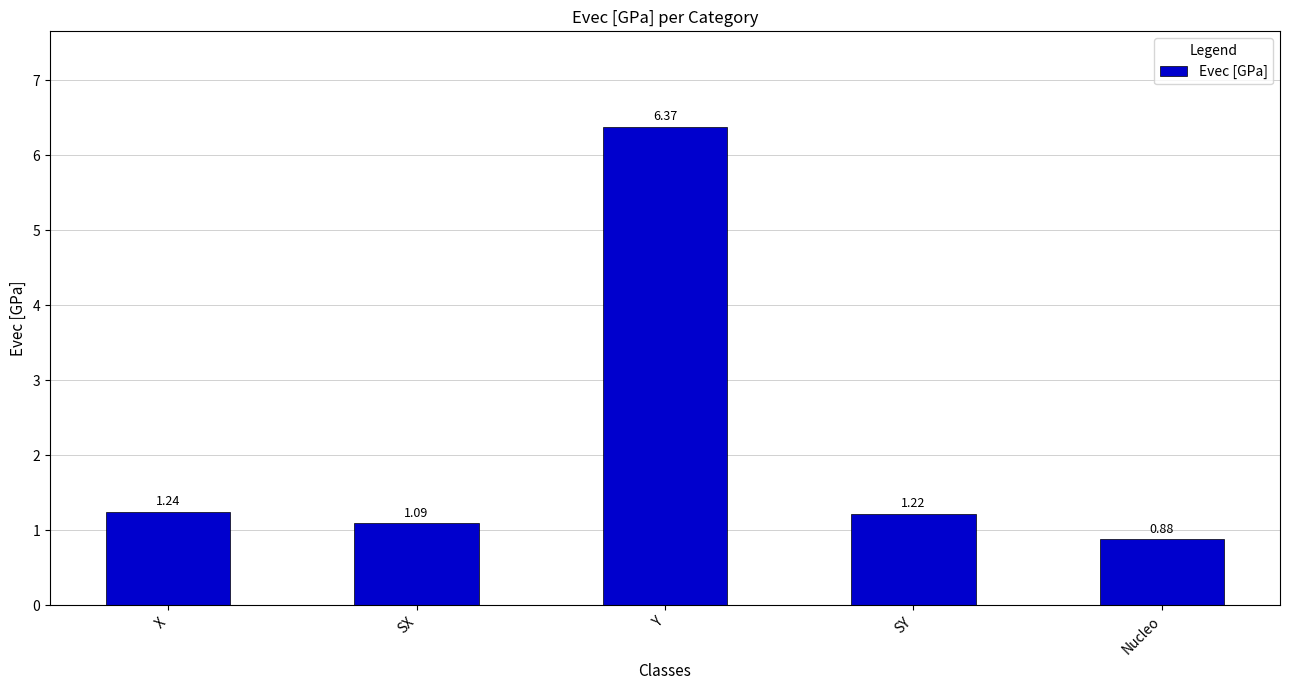

What is the sum of all values?

10.8